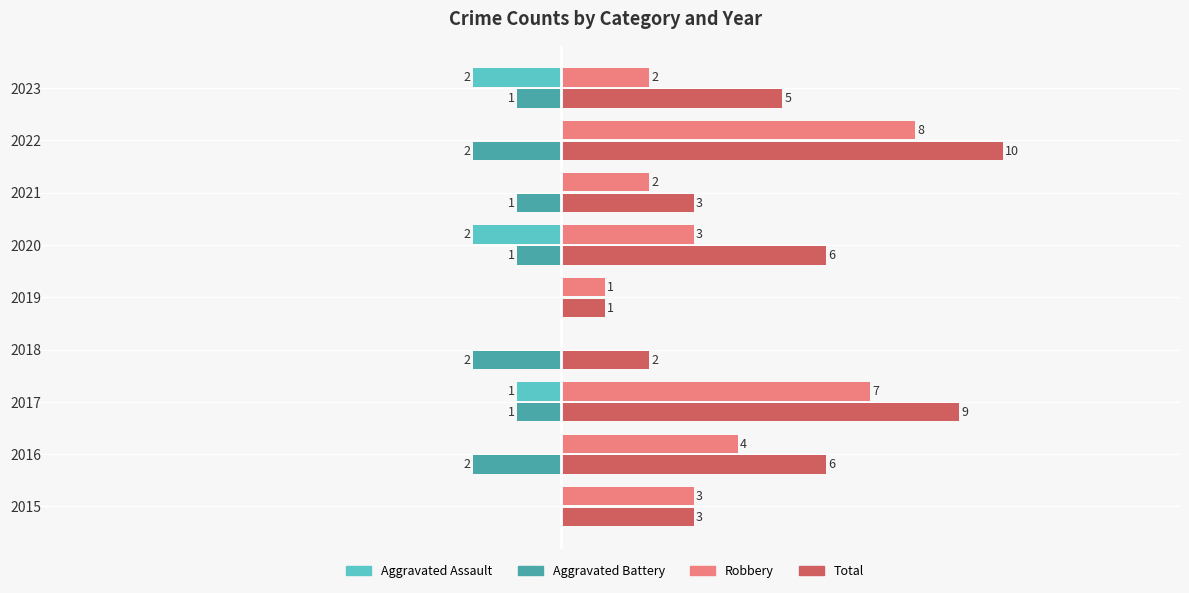

At which category does the chart reach its peak across all series?

2022